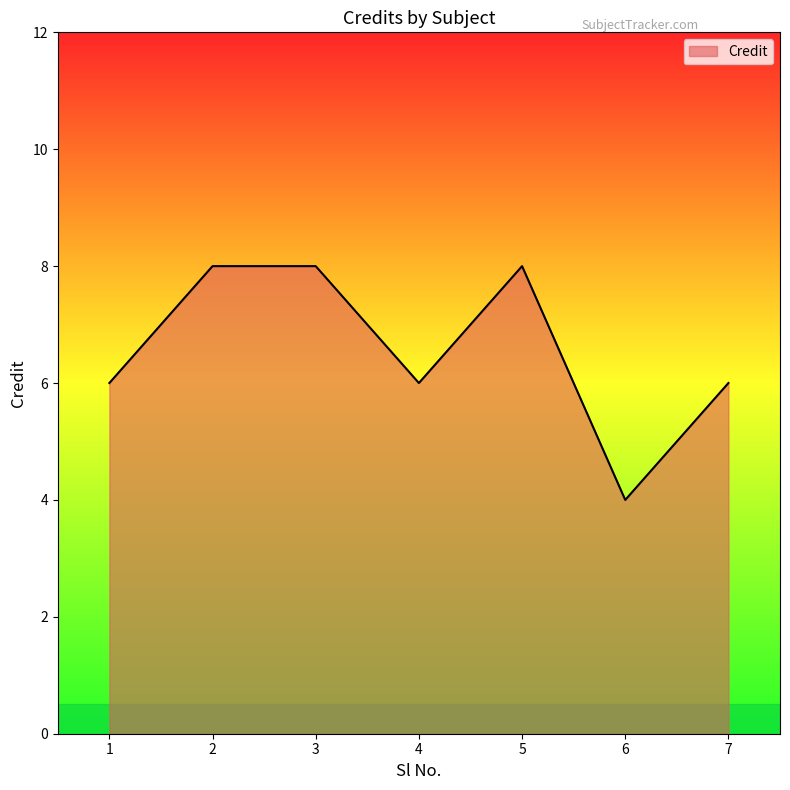

The value at 2 is 3. True or false?

False